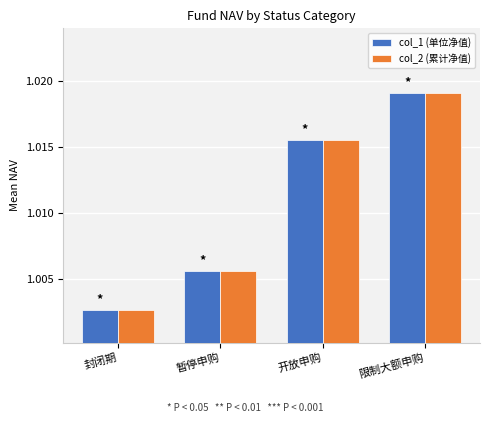

At which category is the sum across all series the highest?

限制大额申购